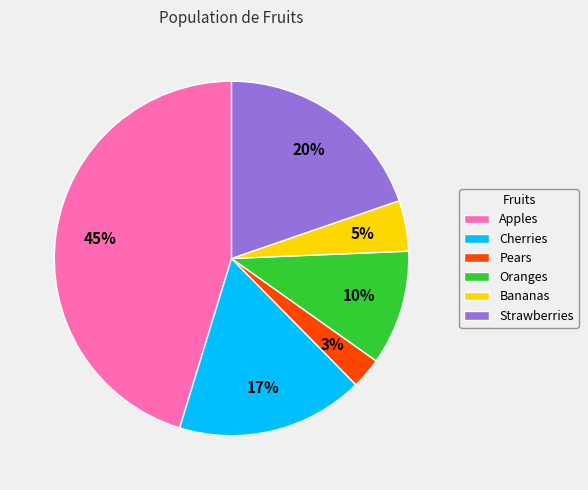

Combined, do Pears and Apples account for over 50%?

No